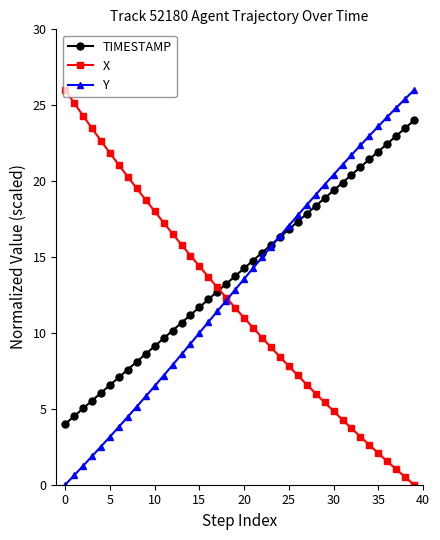

What is the maximum value shown in the chart?

26.0